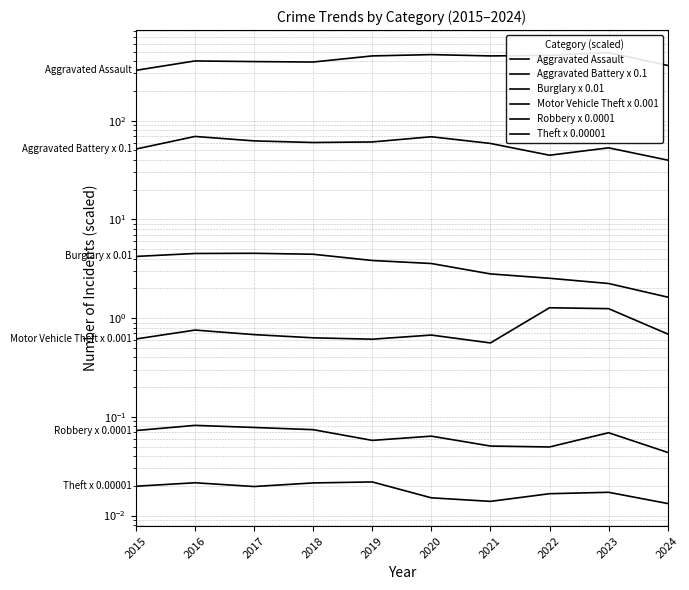

The value of Robbery x 0.0001 at 2017 is 0.1. True or false?

False